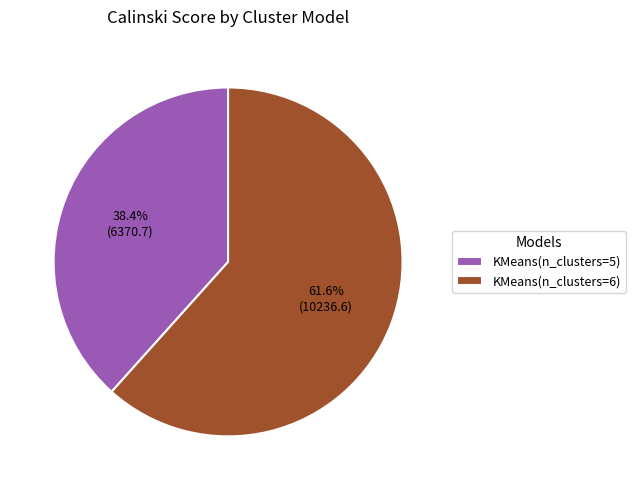

Approximately how many times larger is the value at KMeans(n_clusters=6) compared to KMeans(n_clusters=5)?

1.6